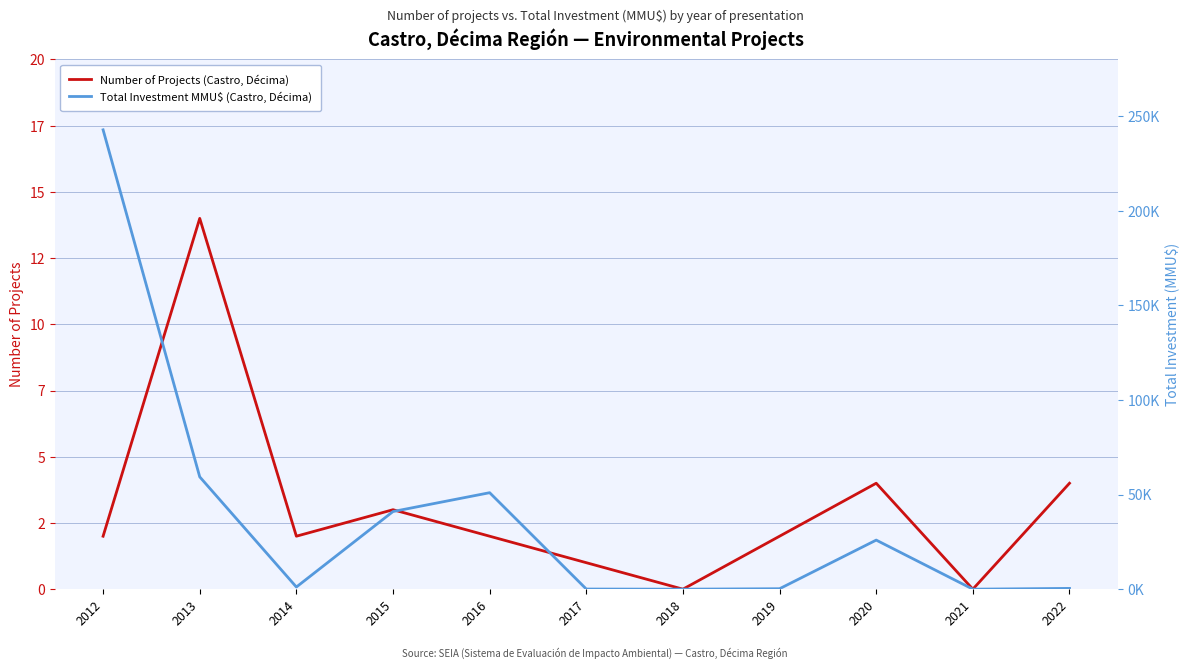

How many values in Number of Projects (Castro, Décima) are above zero?

9